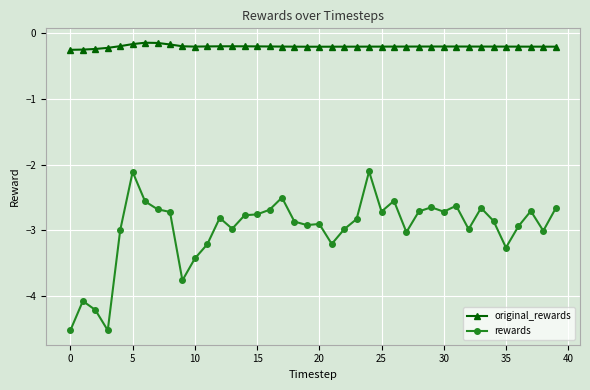

True or false: rewards and original_rewards cross at least once.

False